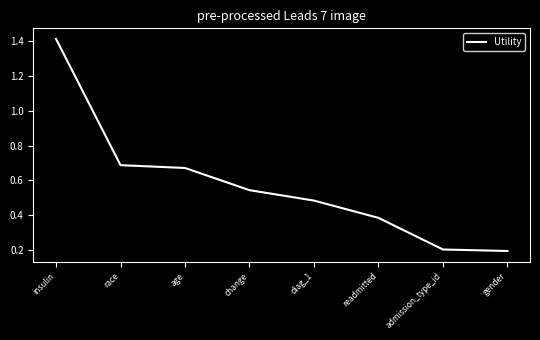

What is the sum of all values?

4.6